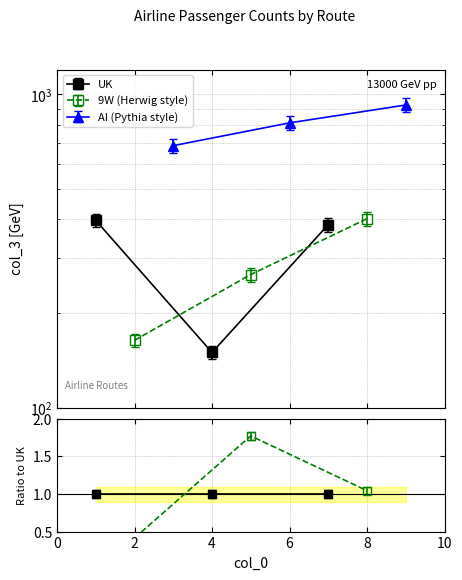

What is the value of the 9W point at the 3rd from the left?

401